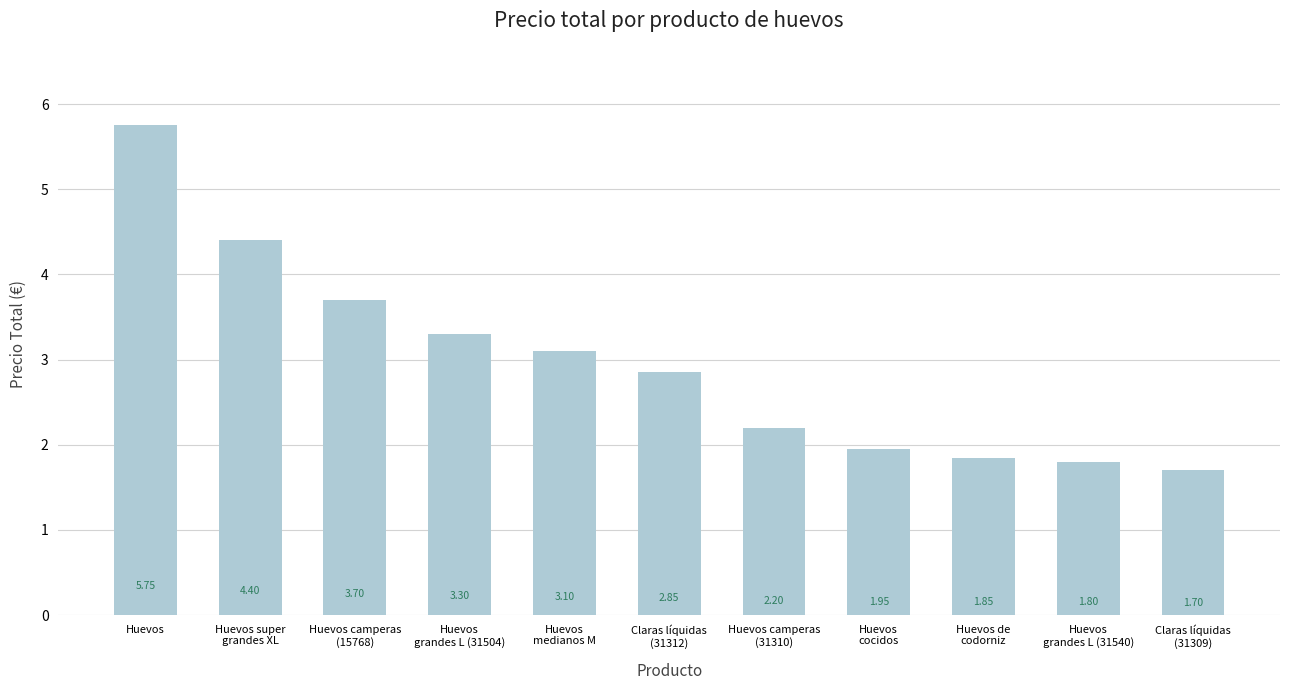

Where does the data first go above 2?

Huevos